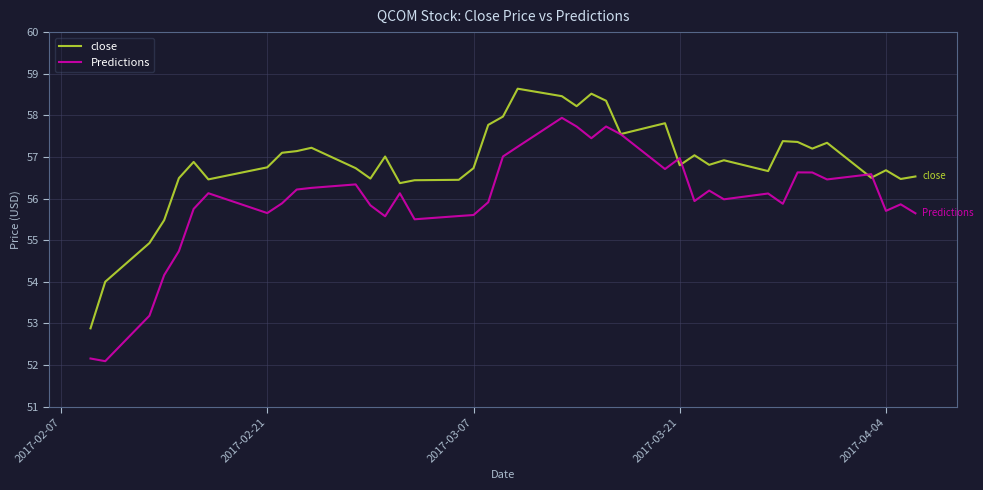

List the series in order of their overall mean, highest first.

close, Predictions